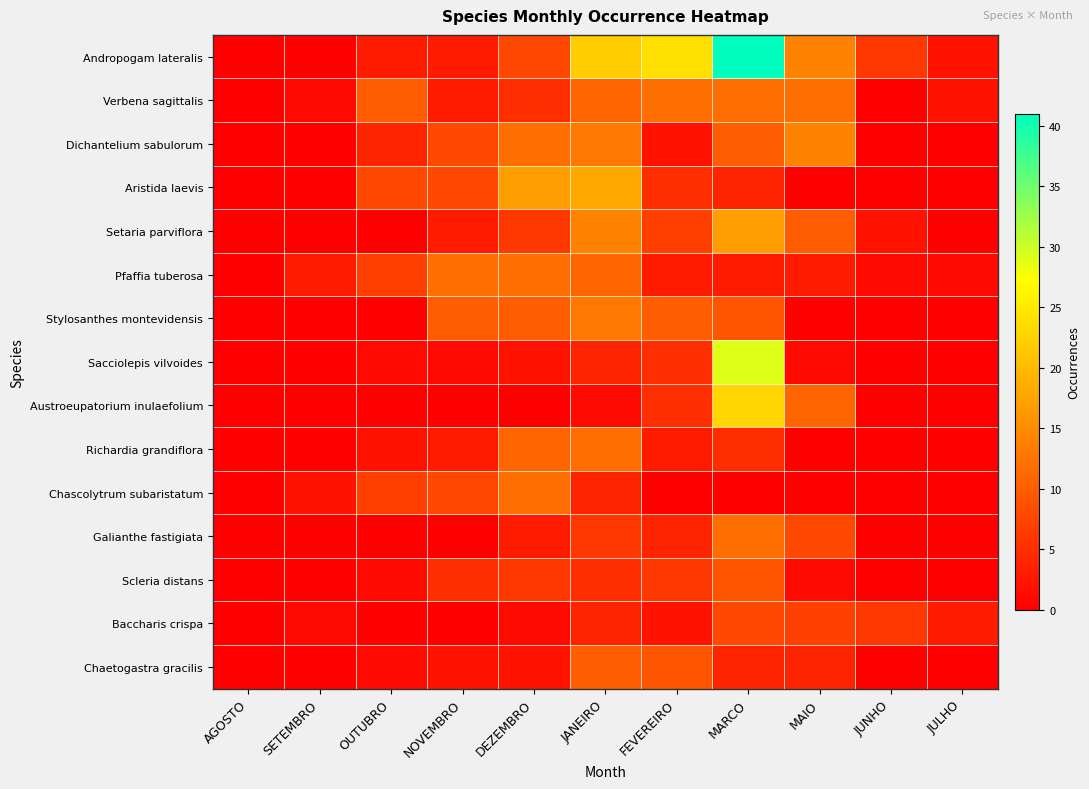

Reading right to left, extract all data points from this chart.

Andropogam lateralis: JULHO=2	JUNHO=6	MAIO=14	MARCO=41	FEVEREIRO=24	JANEIRO=22	DEZEMBRO=8	NOVEMBRO=3	OUTUBRO=3	SETEMBRO=0	AGOSTO=0
Verbena sagittalis: JULHO=2	JUNHO=0	MAIO=12	MARCO=12	FEVEREIRO=12	JANEIRO=11	DEZEMBRO=5	NOVEMBRO=3	OUTUBRO=10	SETEMBRO=1	AGOSTO=0
Dichantelium sabulorum: JULHO=0	JUNHO=0	MAIO=14	MARCO=10	FEVEREIRO=2	JANEIRO=13	DEZEMBRO=12	NOVEMBRO=8	OUTUBRO=4	SETEMBRO=0	AGOSTO=0
Aristida laevis: JULHO=0	JUNHO=0	MAIO=0	MARCO=4	FEVEREIRO=5	JANEIRO=18	DEZEMBRO=17	NOVEMBRO=8	OUTUBRO=8	SETEMBRO=0	AGOSTO=0
Setaria parviflora: JULHO=0	JUNHO=2	MAIO=10	MARCO=17	FEVEREIRO=7	JANEIRO=14	DEZEMBRO=6	NOVEMBRO=3	OUTUBRO=0	SETEMBRO=0	AGOSTO=0
Pfaffia tuberosa: JULHO=1	JUNHO=1	MAIO=3	MARCO=3	FEVEREIRO=3	JANEIRO=11	DEZEMBRO=12	NOVEMBRO=12	OUTUBRO=7	SETEMBRO=3	AGOSTO=0
Stylosanthes montevidensis: JULHO=0	JUNHO=0	MAIO=0	MARCO=9	FEVEREIRO=10	JANEIRO=13	DEZEMBRO=10	NOVEMBRO=10	OUTUBRO=0	SETEMBRO=0	AGOSTO=0
Sacciolepis vilvoides: JULHO=0	JUNHO=0	MAIO=1	MARCO=29	FEVEREIRO=5	JANEIRO=4	DEZEMBRO=2	NOVEMBRO=1	OUTUBRO=1	SETEMBRO=0	AGOSTO=0
Austroeupatorium inulaefolium: JULHO=0	JUNHO=0	MAIO=11	MARCO=23	FEVEREIRO=5	JANEIRO=1	DEZEMBRO=0	NOVEMBRO=0	OUTUBRO=0	SETEMBRO=0	AGOSTO=0
Richardia grandiflora: JULHO=0	JUNHO=0	MAIO=0	MARCO=5	FEVEREIRO=3	JANEIRO=12	DEZEMBRO=11	NOVEMBRO=3	OUTUBRO=2	SETEMBRO=0	AGOSTO=0
Chascolytrum subaristatum: JULHO=0	JUNHO=0	MAIO=0	MARCO=0	FEVEREIRO=0	JANEIRO=4	DEZEMBRO=12	NOVEMBRO=8	OUTUBRO=7	SETEMBRO=2	AGOSTO=0
Galianthe fastigiata: JULHO=0	JUNHO=0	MAIO=8	MARCO=12	FEVEREIRO=4	JANEIRO=6	DEZEMBRO=3	NOVEMBRO=0	OUTUBRO=0	SETEMBRO=0	AGOSTO=0
Scleria distans: JULHO=0	JUNHO=0	MAIO=1	MARCO=9	FEVEREIRO=6	JANEIRO=5	DEZEMBRO=6	NOVEMBRO=5	OUTUBRO=1	SETEMBRO=0	AGOSTO=0
Baccharis crispa: JULHO=3	JUNHO=6	MAIO=7	MARCO=8	FEVEREIRO=2	JANEIRO=4	DEZEMBRO=1	NOVEMBRO=0	OUTUBRO=0	SETEMBRO=1	AGOSTO=0
Chaetogastra gracilis: JULHO=0	JUNHO=0	MAIO=4	MARCO=4	FEVEREIRO=9	JANEIRO=10	DEZEMBRO=2	NOVEMBRO=2	OUTUBRO=1	SETEMBRO=0	AGOSTO=0